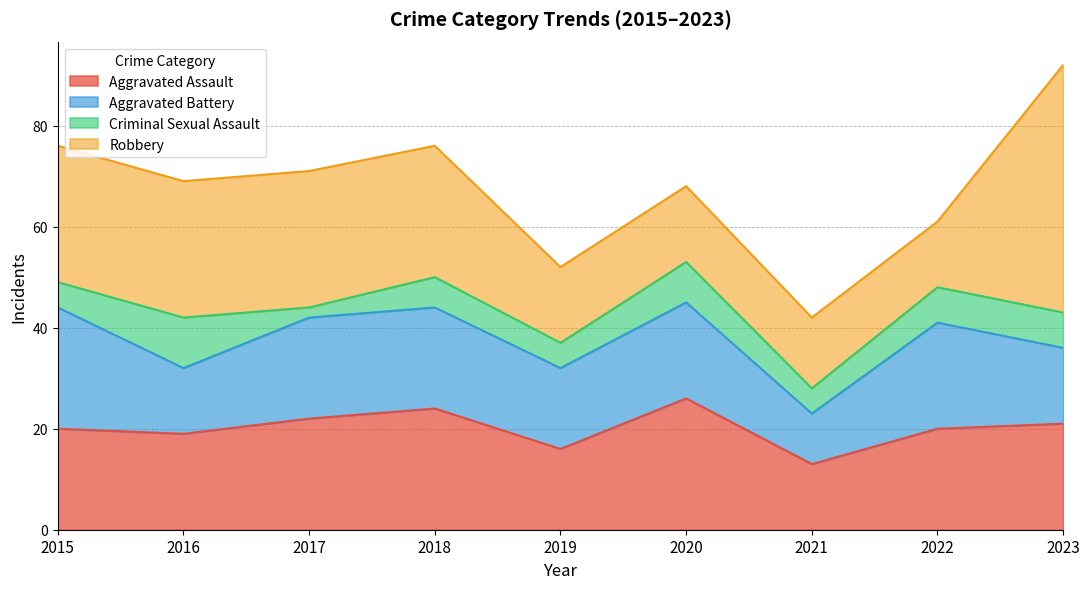

Between 2016 and 2021, which series saw the biggest shift?

Robbery